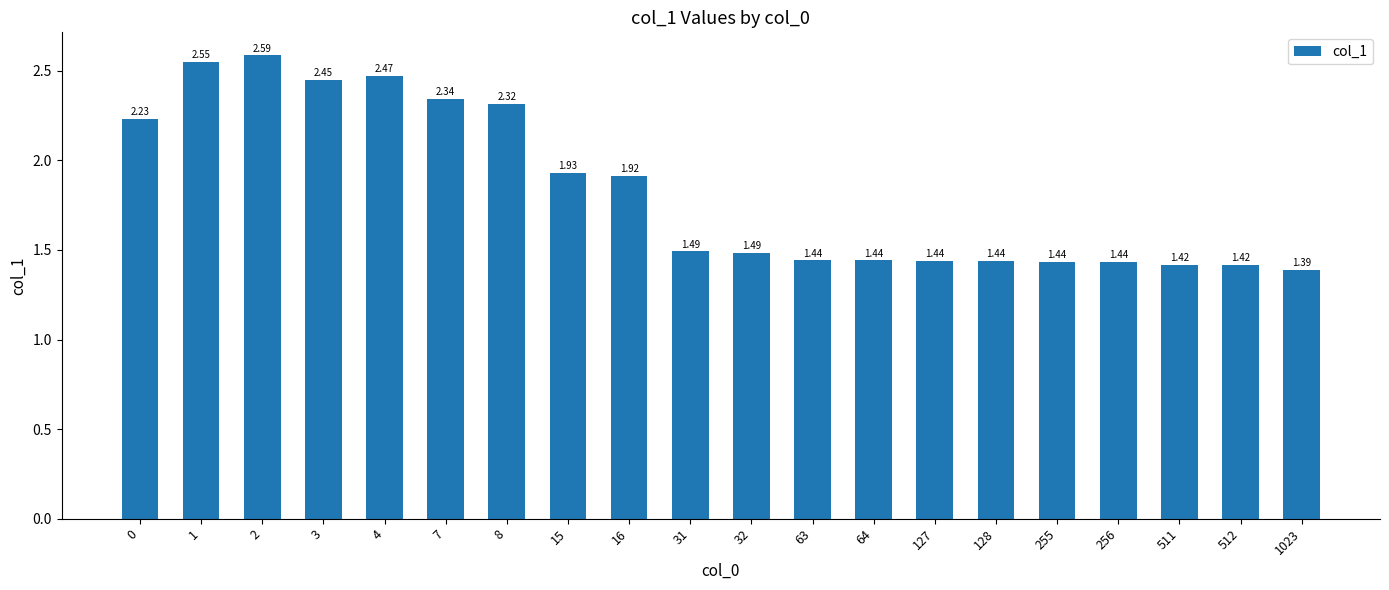

What is the sum of all values?

36.6